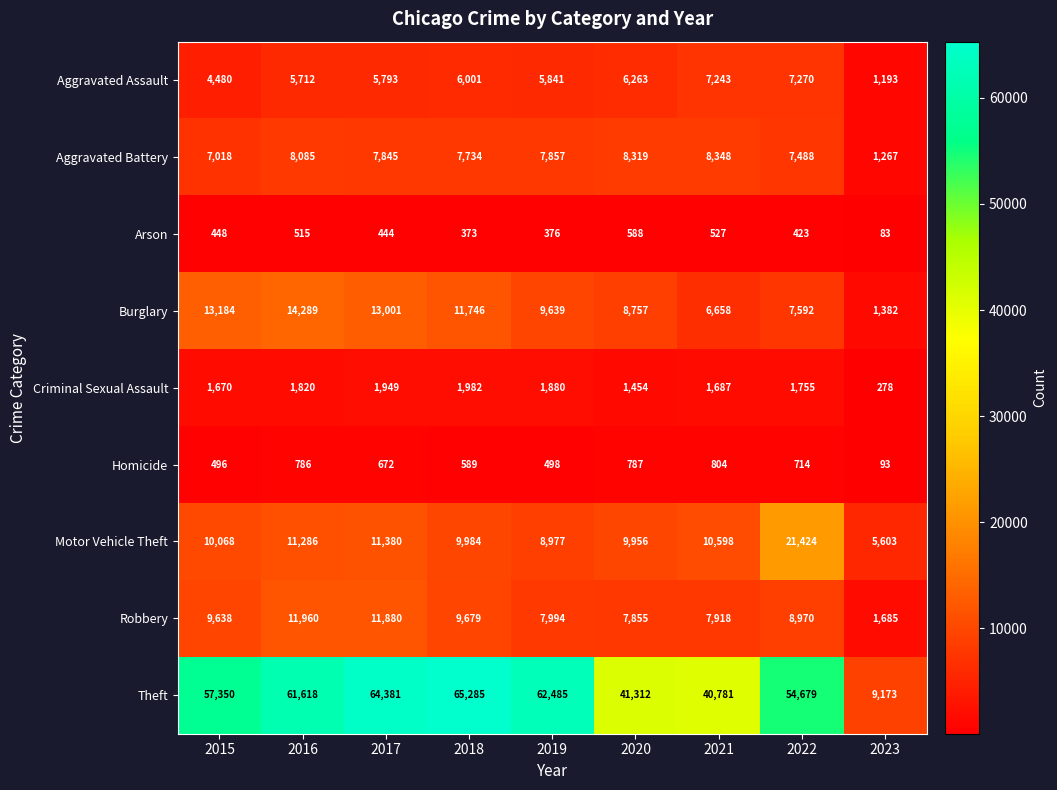

What is the highest value of the Aggravated Assault series?

7270